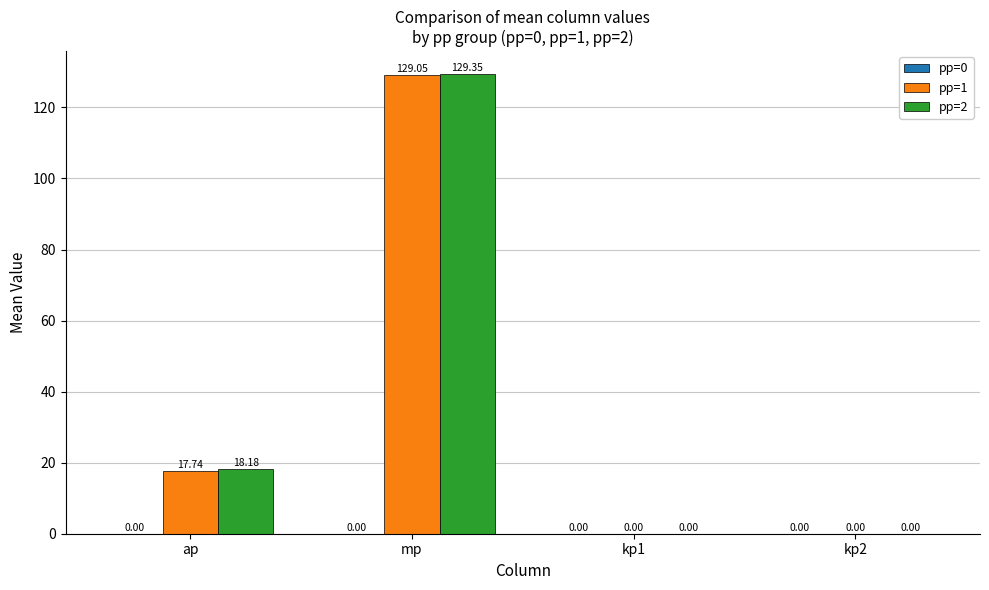

The pp=1 series shows 185.4 at mp. True or false?

False